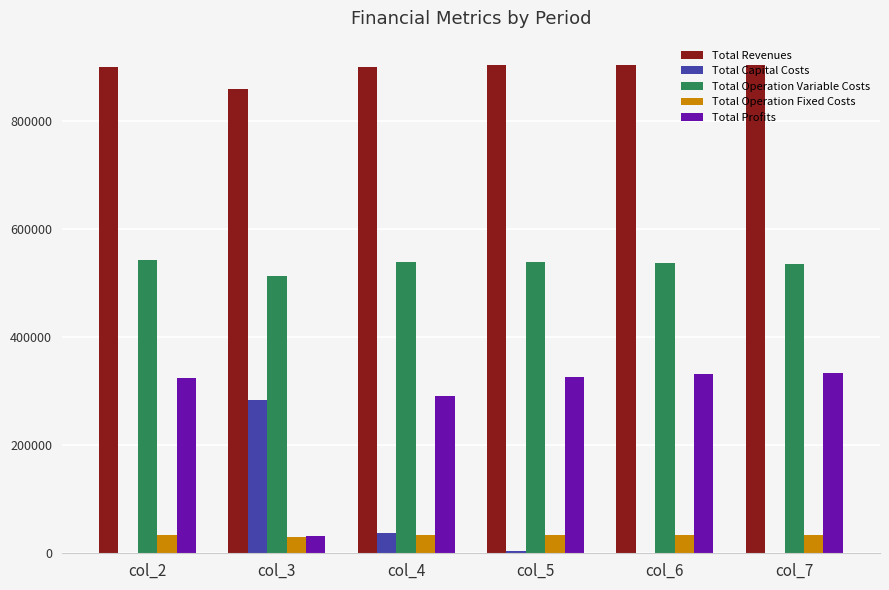

The value of Total Operation Fixed Costs at col_6 is 34047.9. True or false?

True